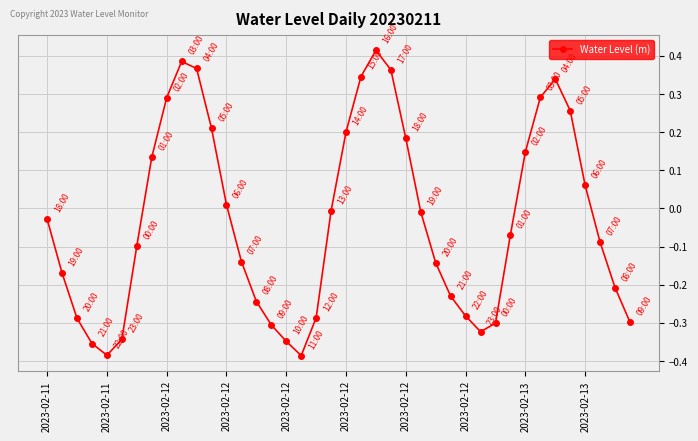

True or false: there are more than 1 points higher than both neighbors.

True